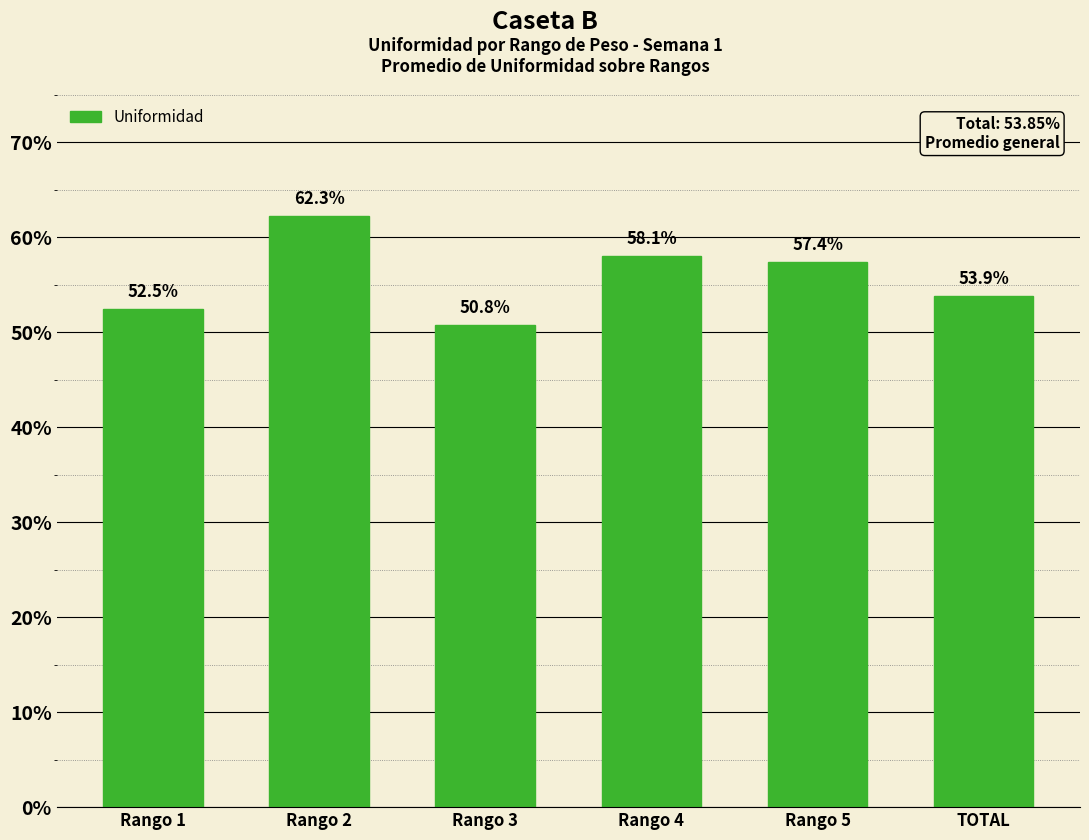

Rank the categories by value from highest to lowest.

Rango 2, Rango 4, Rango 5, TOTAL, Rango 1, Rango 3